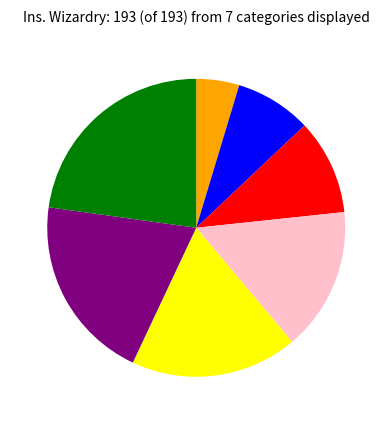

Is there any slice that represents more than half of the pie?

No